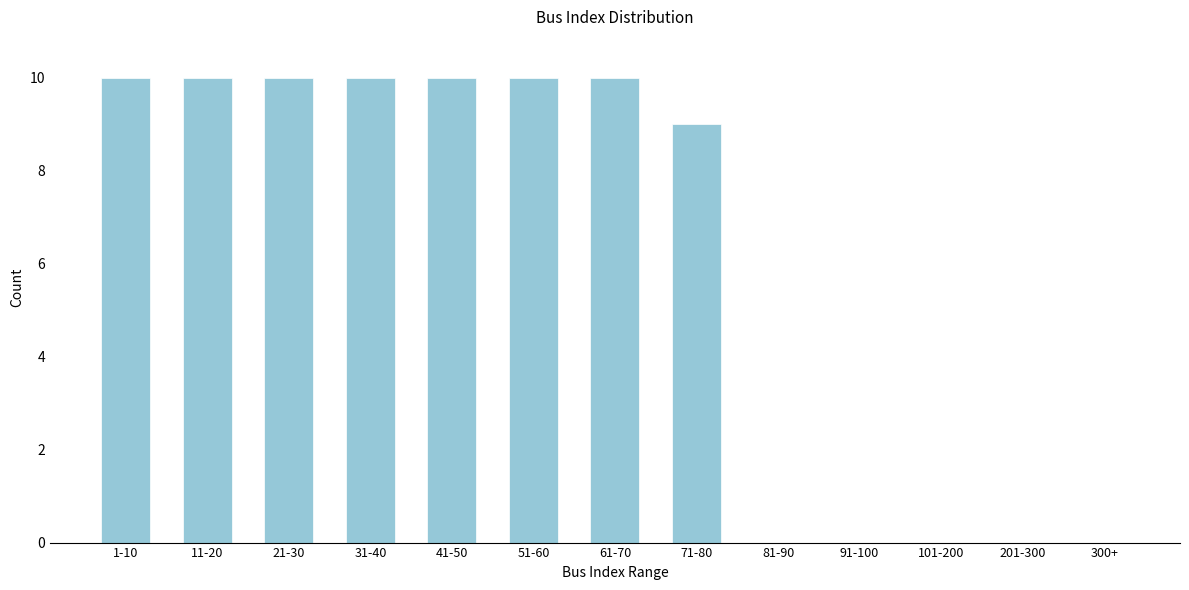

Reading right to left, transcribe all the data shown in this chart.

300+=0	201-300=0	101-200=0	91-100=0	81-90=0	71-80=9	61-70=10	51-60=10	41-50=10	31-40=10	21-30=10	11-20=10	1-10=10